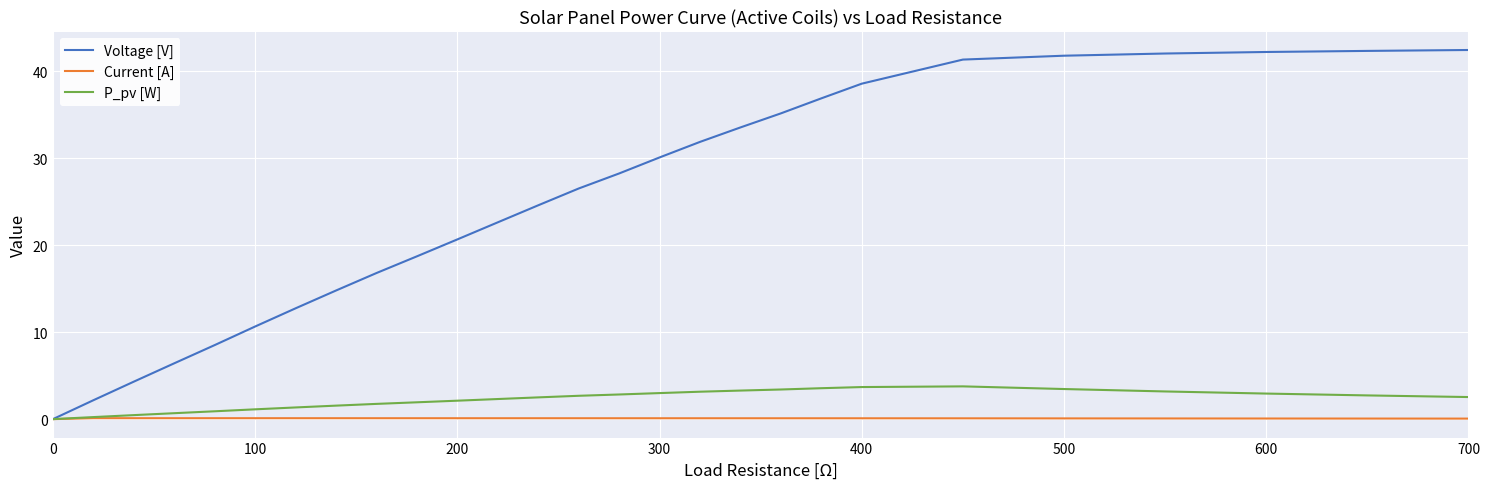

At how many categories does at least one series exceed 25?

14